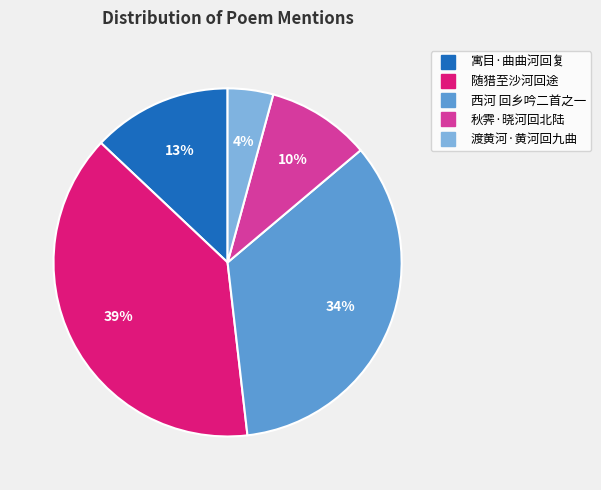

The 秋霁·晓河回北陆 slice represents 10% of the pie. True or false?

True